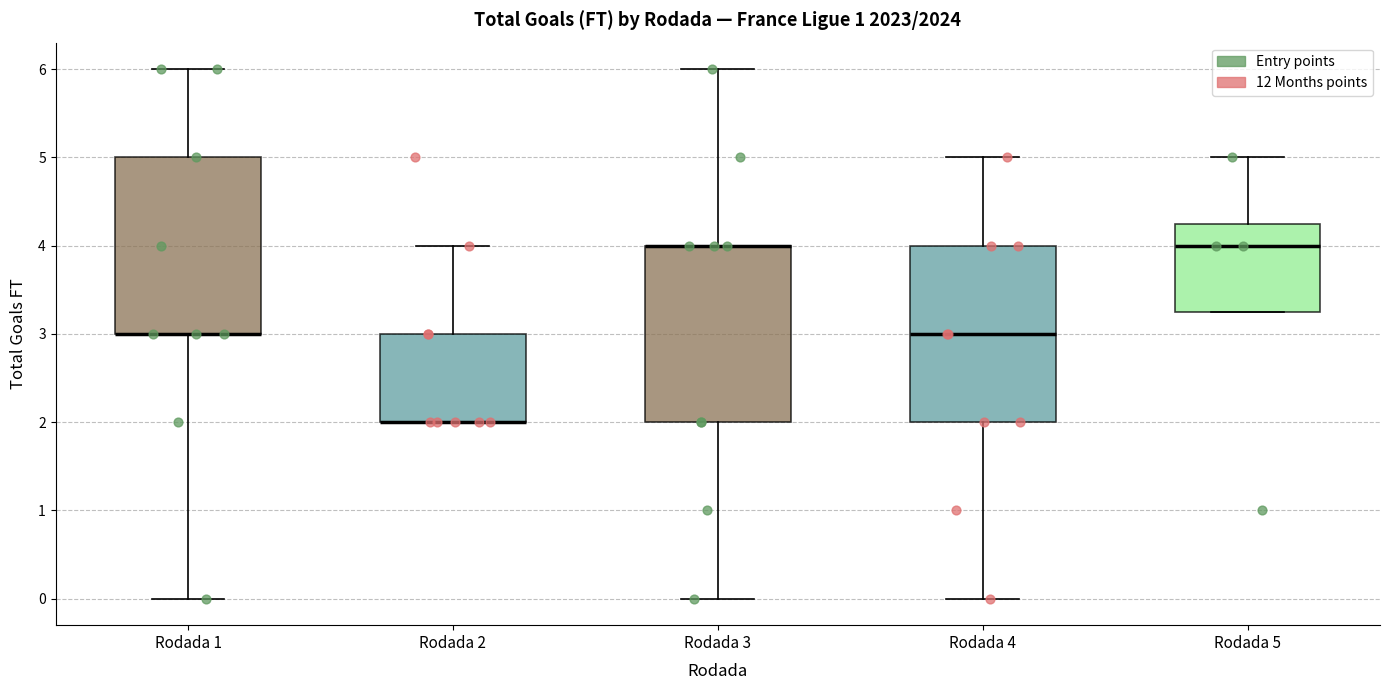

Where is the upper edge of the box for Rodada 1 on the y-axis? The values are not printed on the chart, so give them approximately, as read against the axis.

5.0